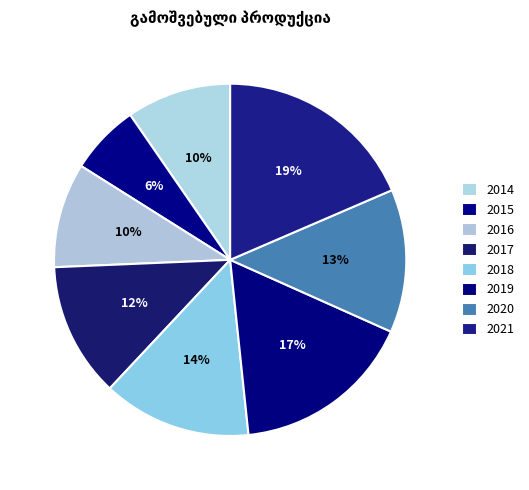

True or false: 2016 accounts for 1% of the total.

False